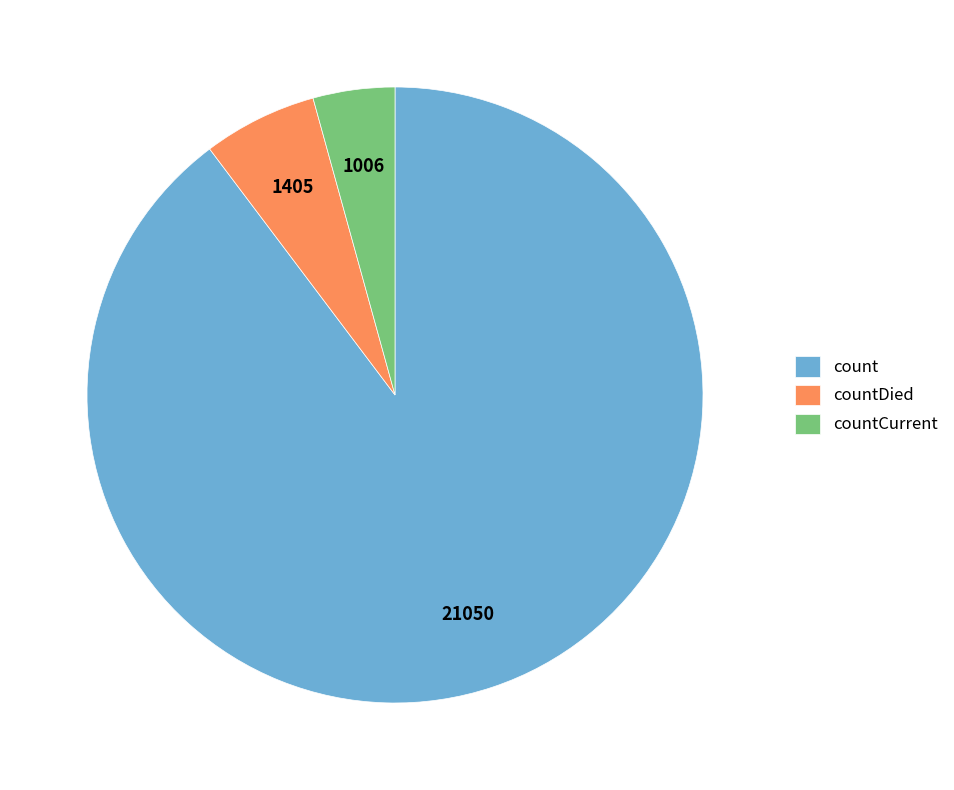

Count the number of slices in the pie.

3